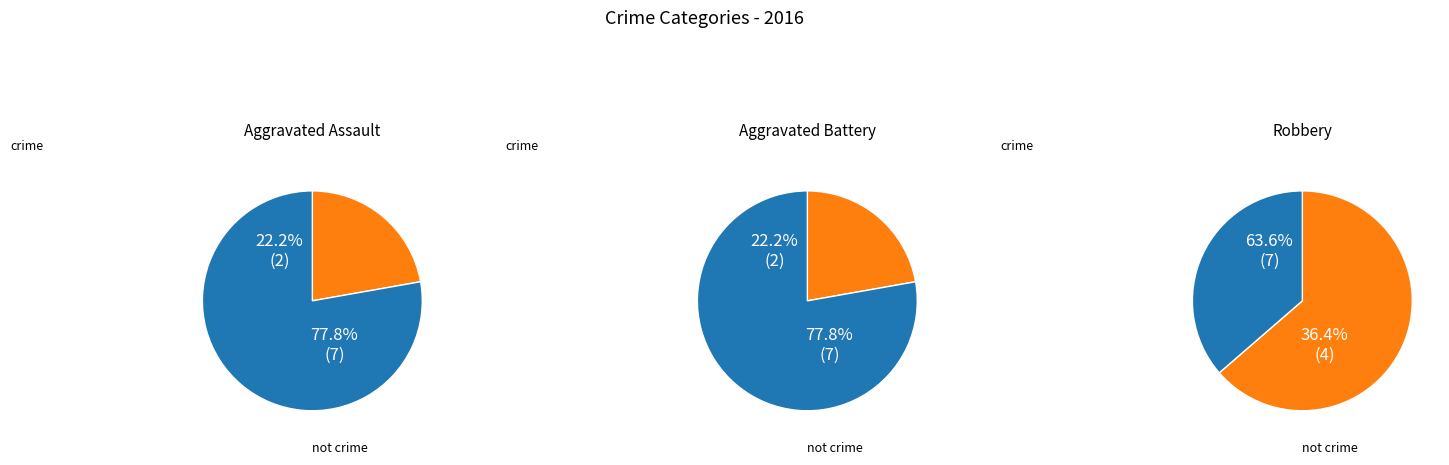

Does any single category account for the majority?

Yes